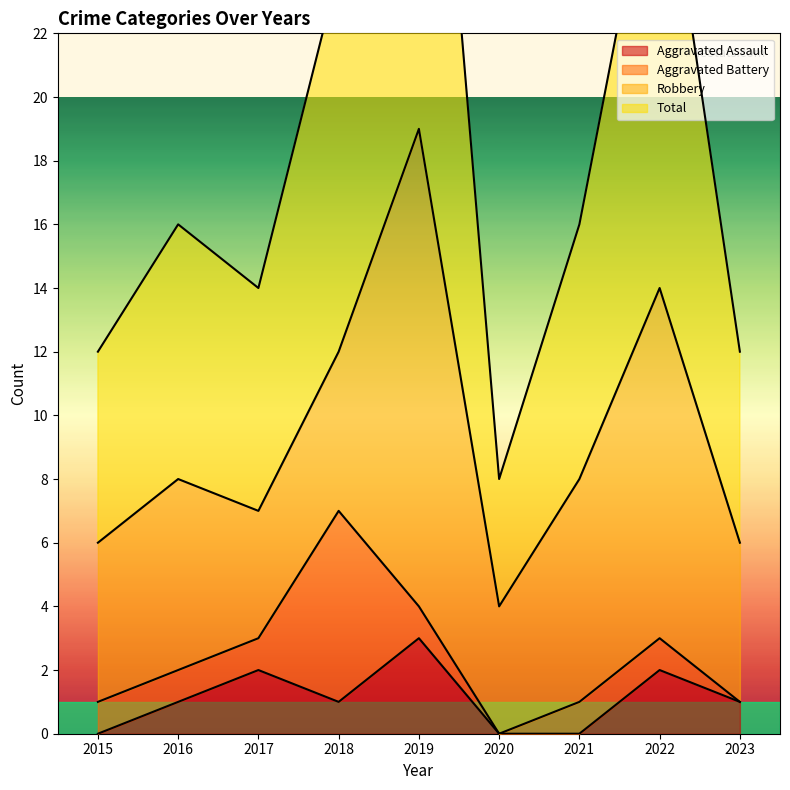

Count the number of categories in the chart.

9